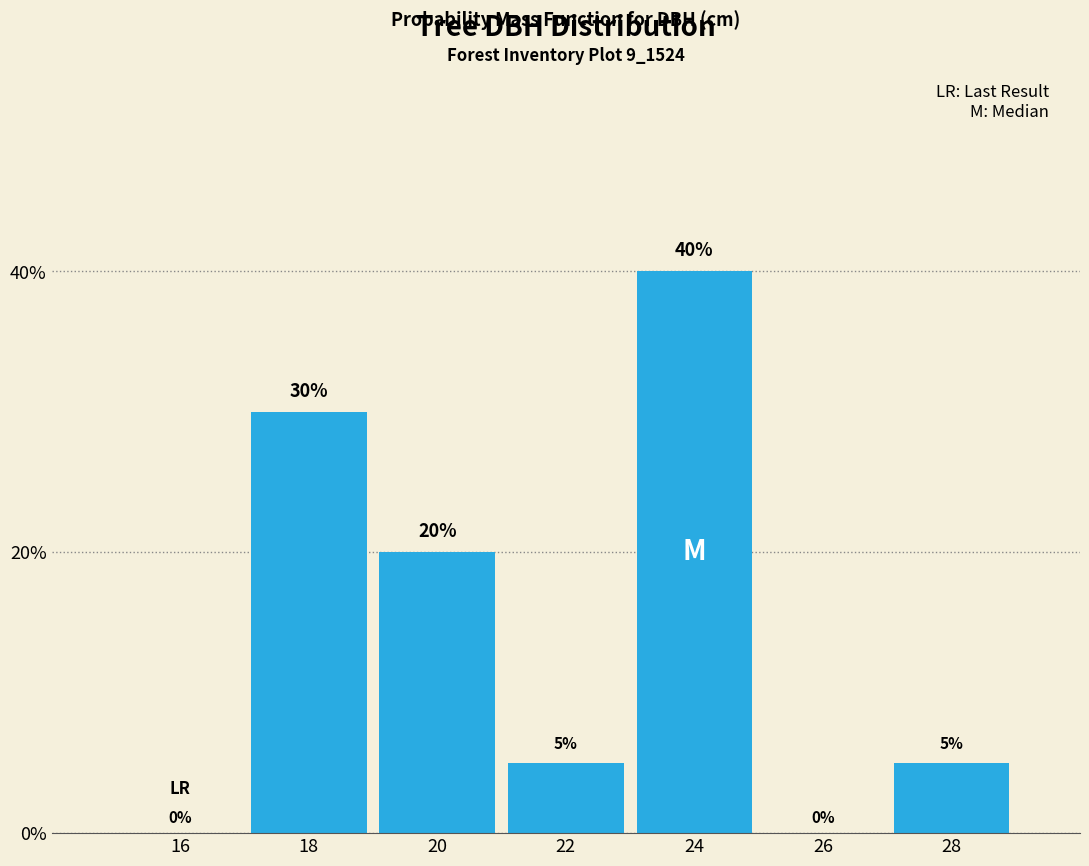

Reading left to right, transcribe all the data shown in this chart.

16=0	18=30	20=20	22=5	24=40	26=0	28=5